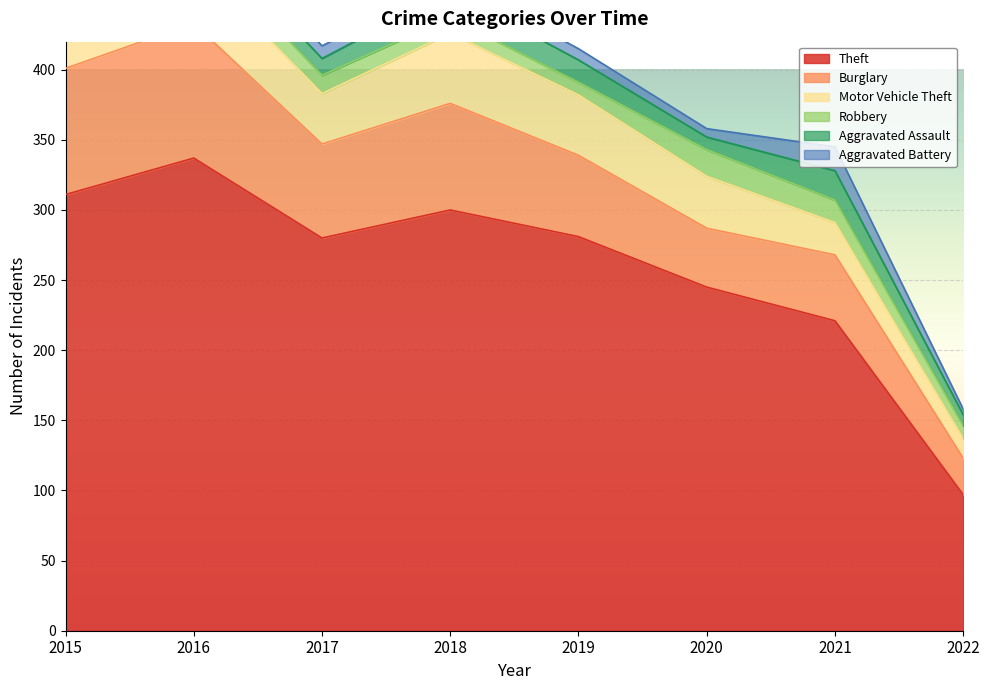

What are all the series names shown in the legend?

Theft, Burglary, Motor Vehicle Theft, Robbery, Aggravated Assault, Aggravated Battery